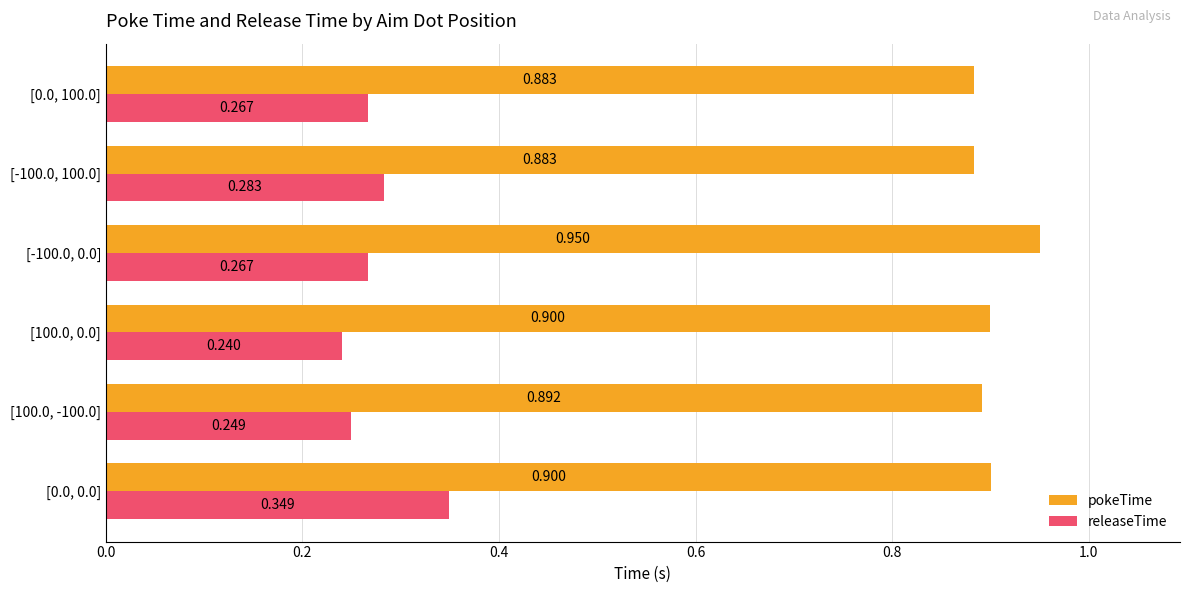

What are all the series names shown in the legend?

pokeTime, releaseTime